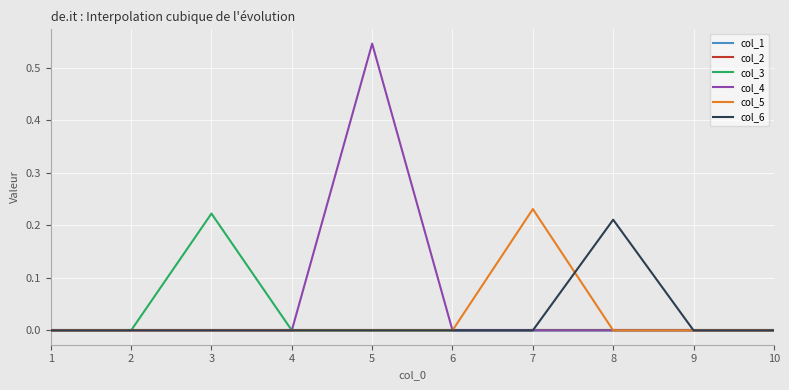

At which label does col_1 reach its minimum?

1